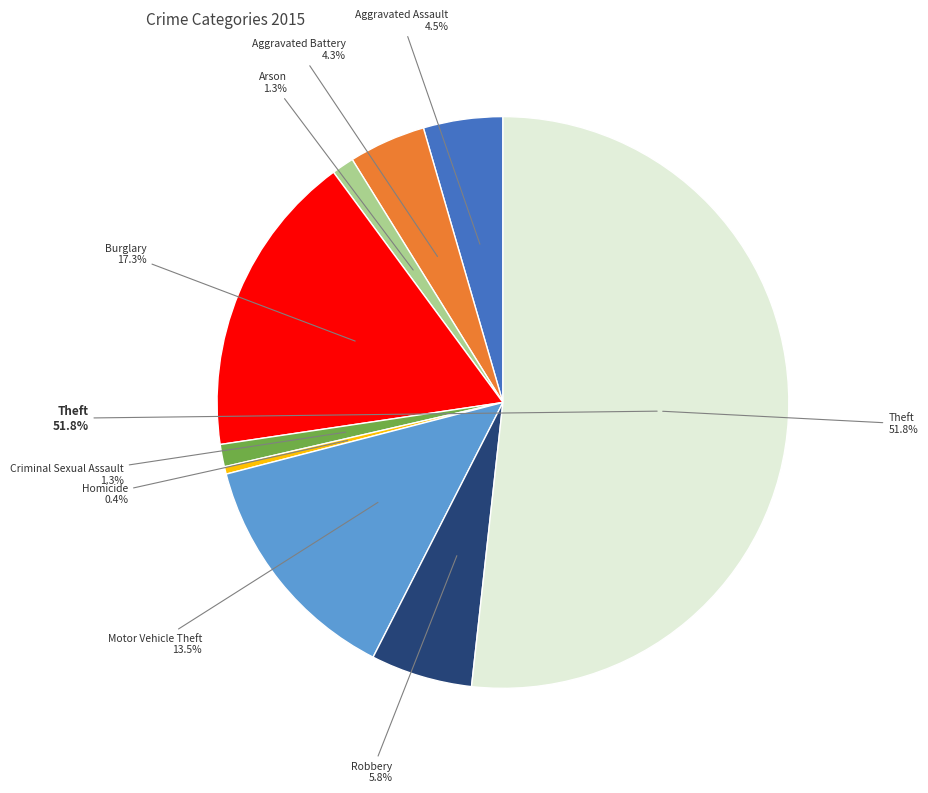

To the nearest percent, what is the combined percentage of Burglary and Motor Vehicle Theft?

31%